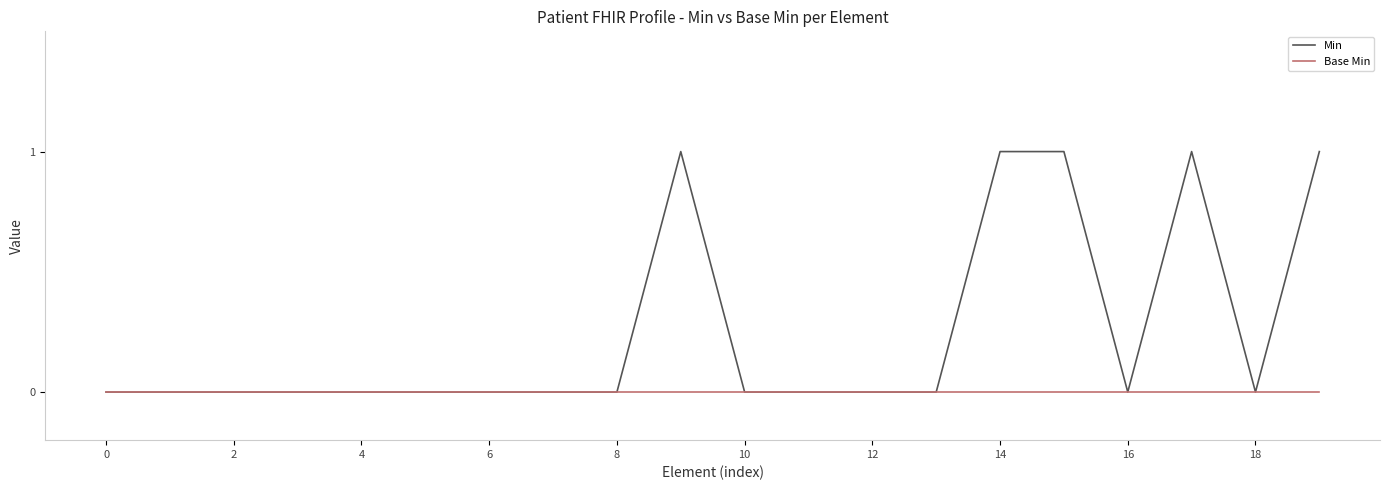

What is the difference between the second highest and second lowest values in the Min series?

1